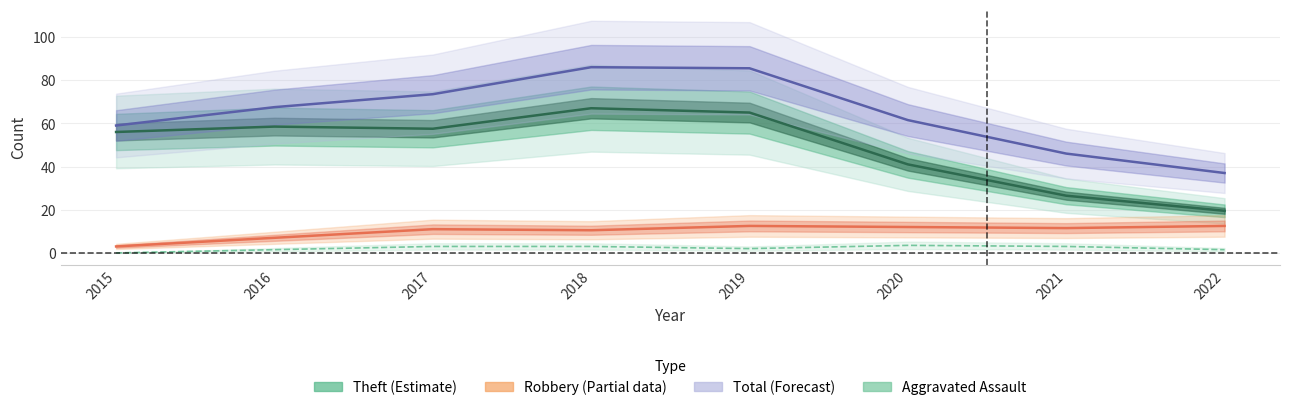

True or false: Theft (Estimate) and Total (Forecast) cross at least once.

False